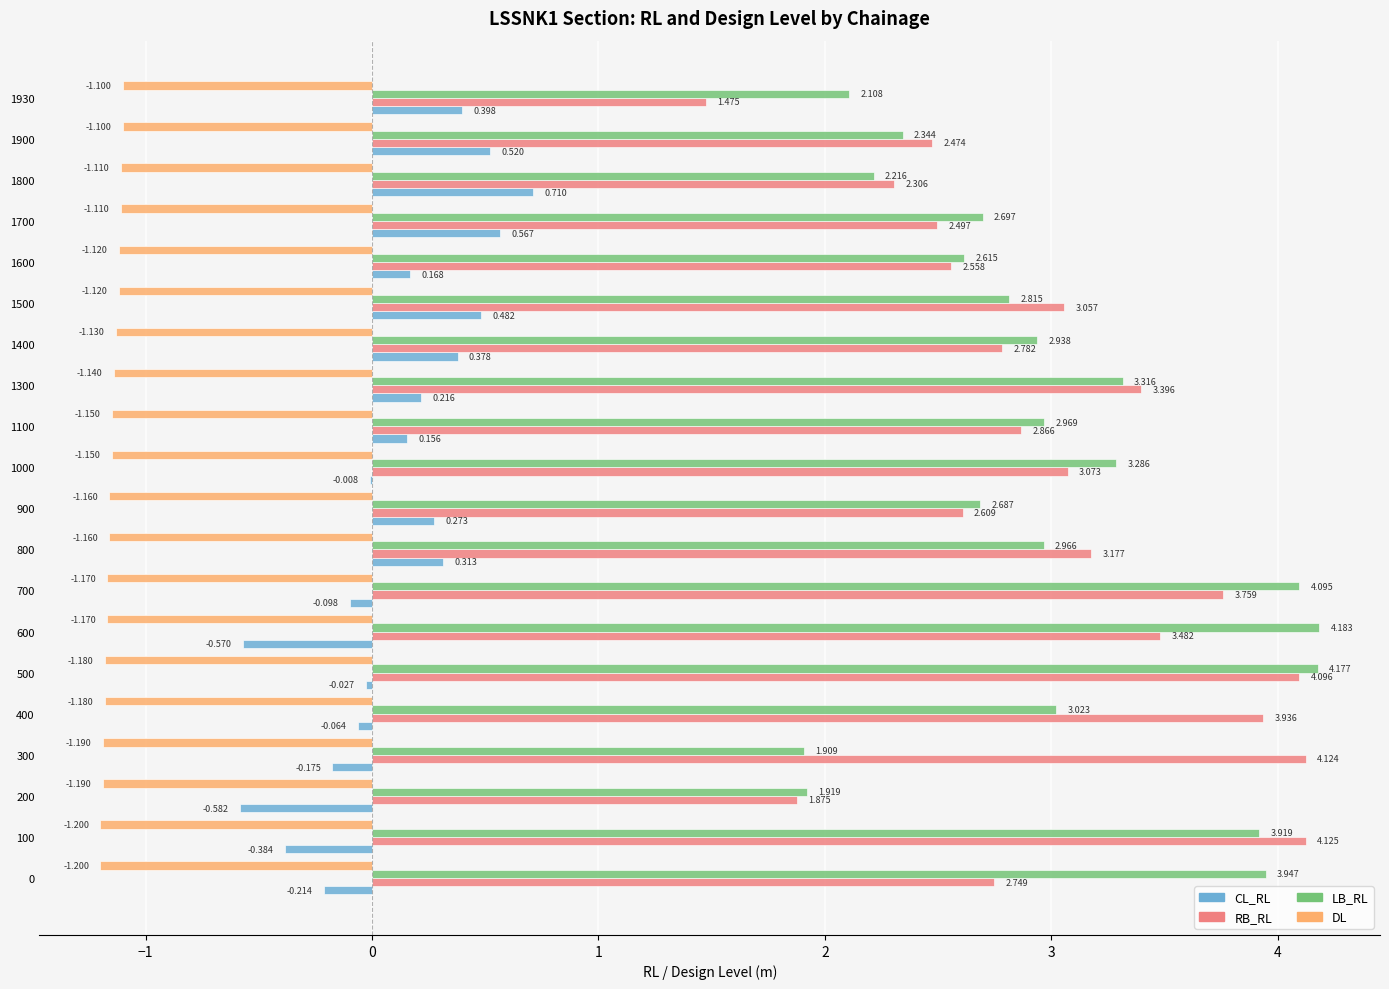

Which series changed the most between 700 and 1500?

LB_RL